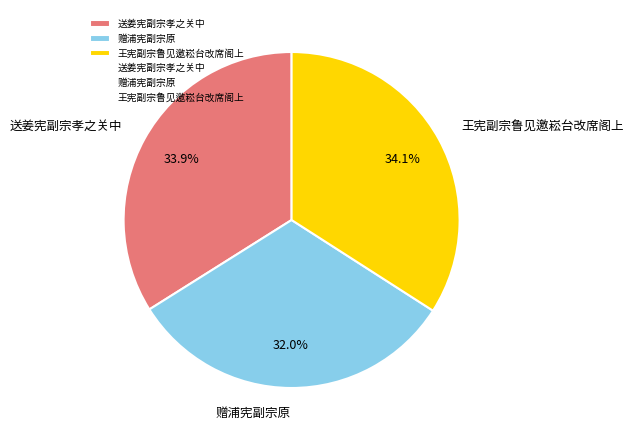

How many segments does this pie chart have?

3